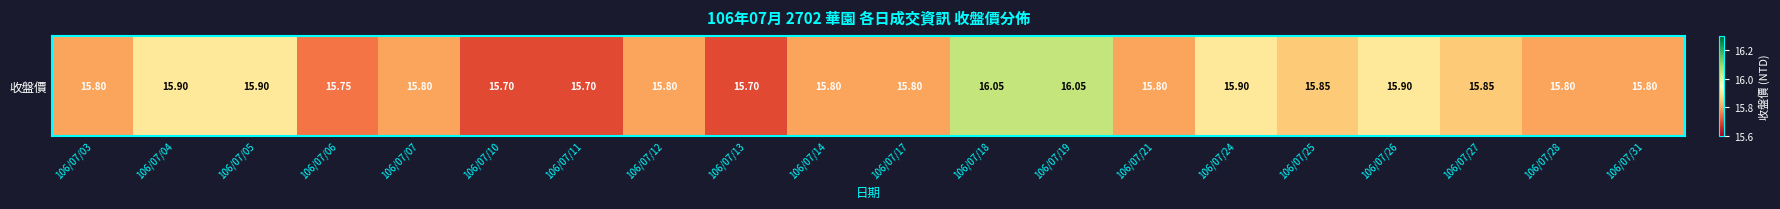

What is the greatest value displayed?

16.1